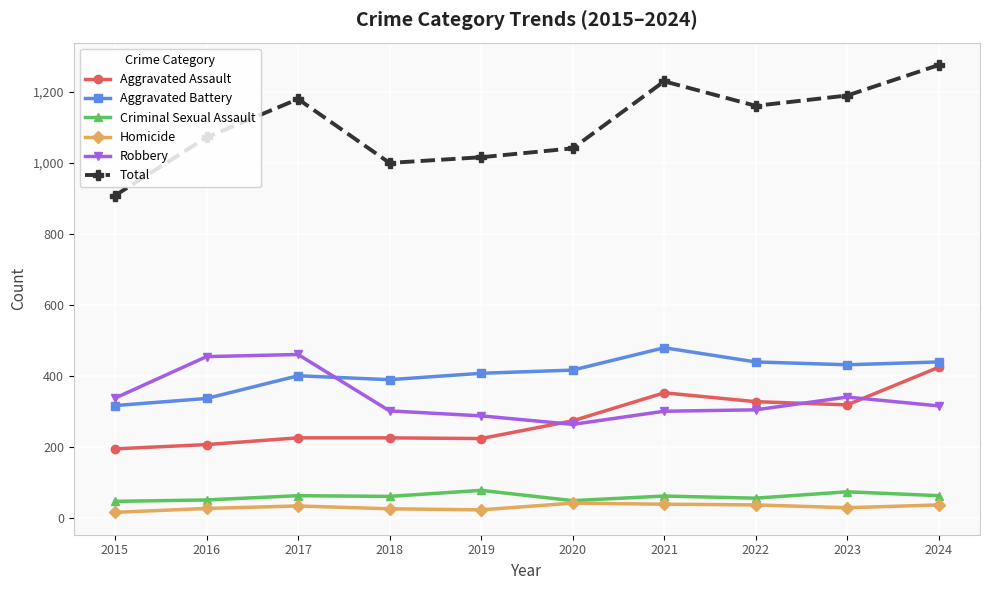

True or false: Robbery has a value of 135 at 2021.

False